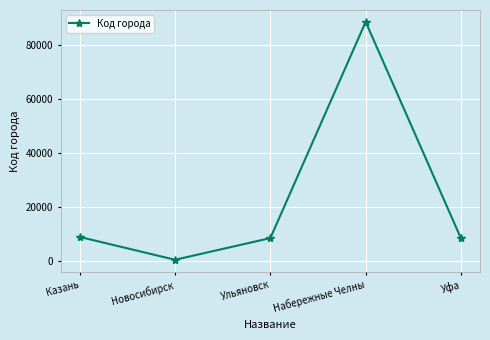

The chart shows a value of 126129 at Набережные Челны. True or false?

False